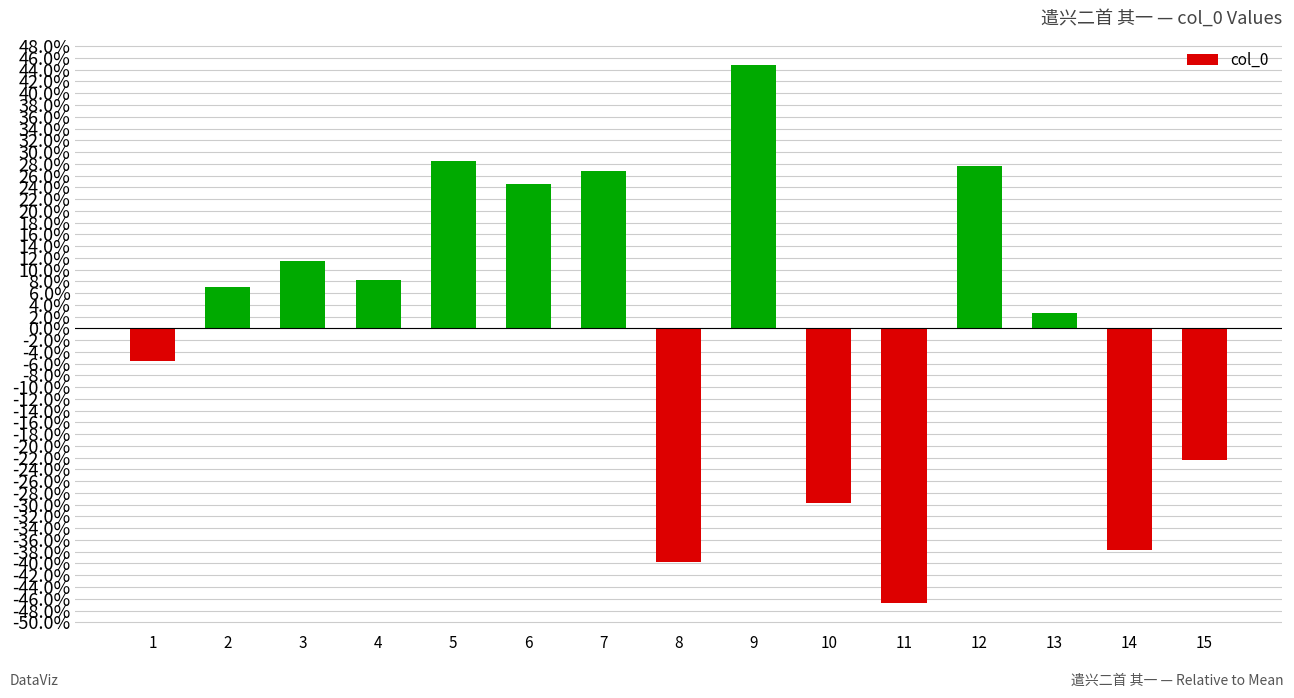

How many positive values are there?

9